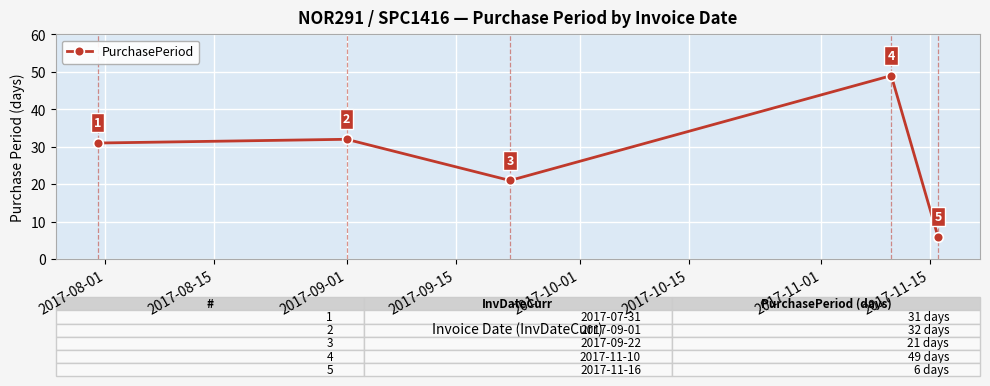

What is the smallest value displayed?

6